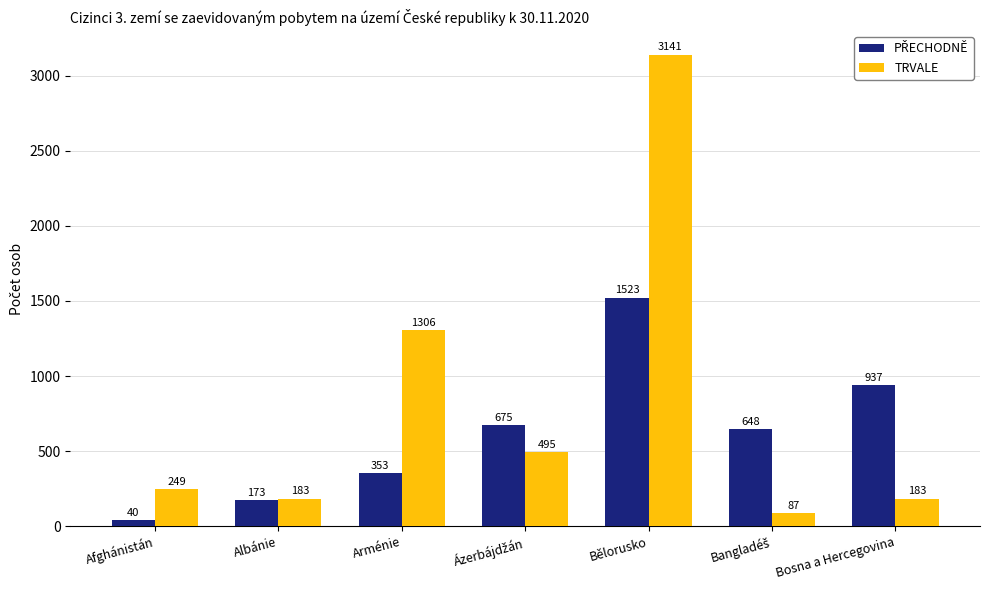

At which category is the sum across all series the highest?

Bělorusko